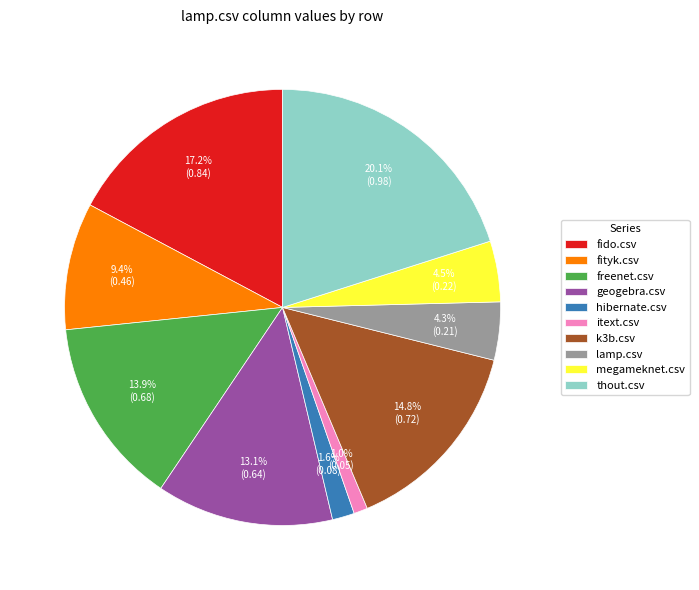

Which has a higher value, fido.csv or itext.csv?

fido.csv